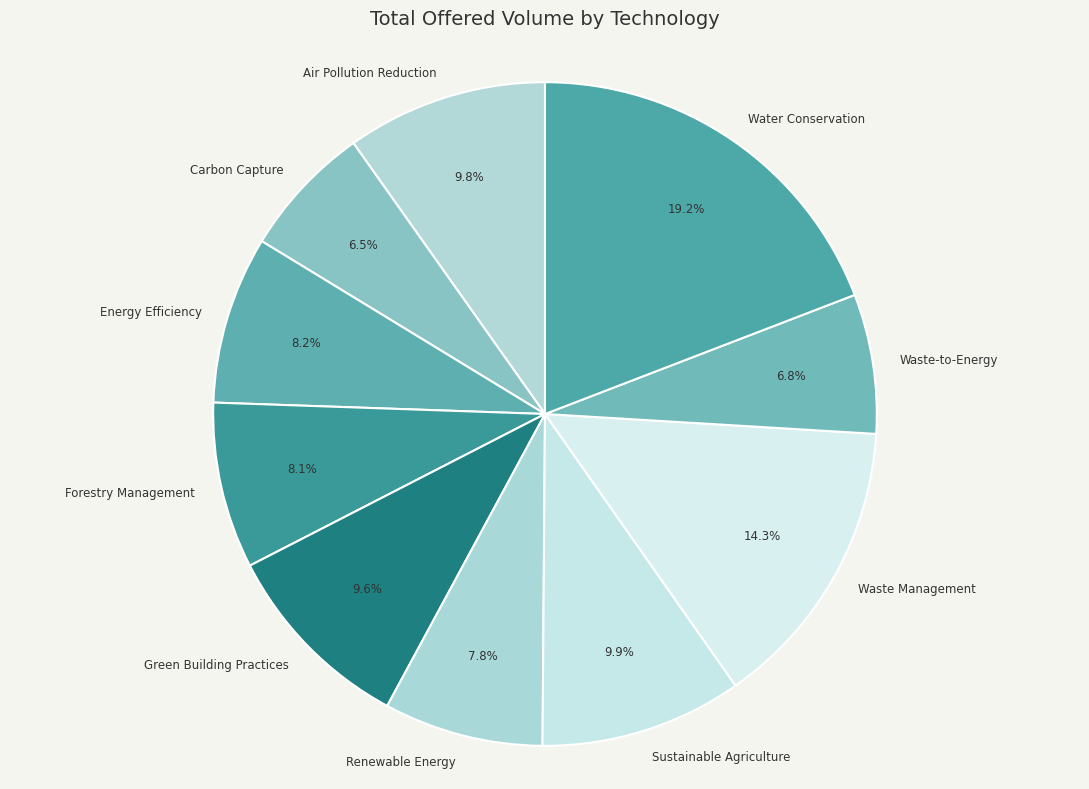

To the nearest percent, what portion does Forestry Management represent?

8%